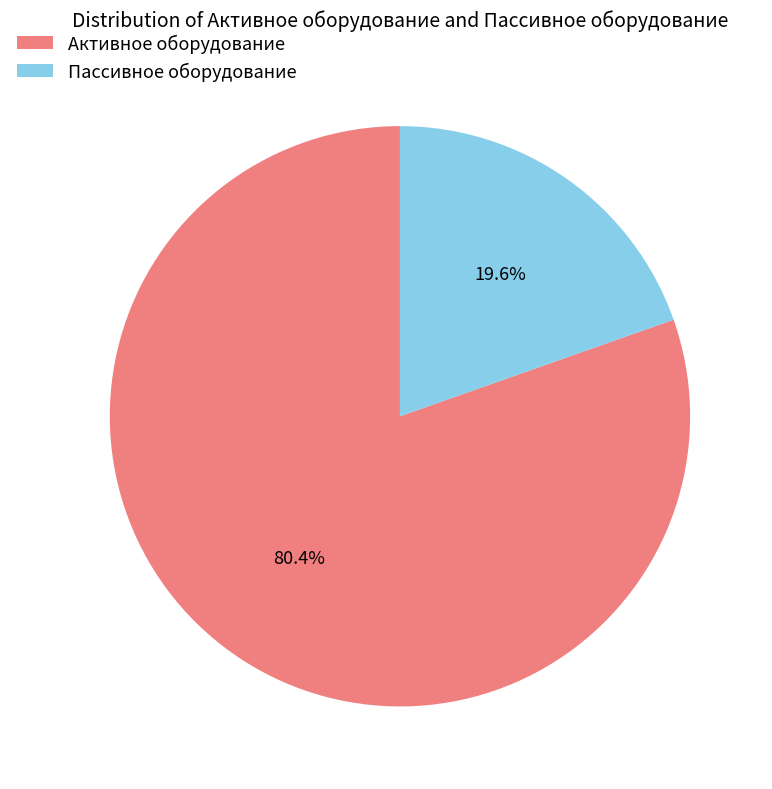

Is it true that Активное оборудование is 70% of the pie?

False